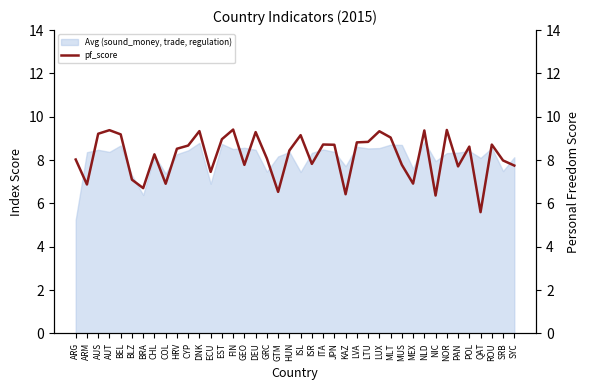

Reading left to right, list all the values displayed in this chart.

ARG=8.0	ARM=6.9	AUS=9.2	AUT=9.4	BEL=9.2	BLZ=7.1	BRA=6.7	CHL=8.3	COL=6.9	HRV=8.5	CYP=8.7	DNK=9.3	ECU=7.5	EST=9.0	FIN=9.4	GEO=7.8	DEU=9.3	GRC=8.1	GTM=6.5	HUN=8.4	ISL=9.1	ISR=7.8	ITA=8.7	JPN=8.7	KAZ=6.4	LVA=8.8	LTU=8.8	LUX=9.3	MLT=9.0	MUS=7.8	MEX=6.9	NLD=9.4	NIC=6.4	NOR=9.4	PAN=7.7	POL=8.6	QAT=5.6	ROU=8.7	SRB=8.0	SYC=7.7